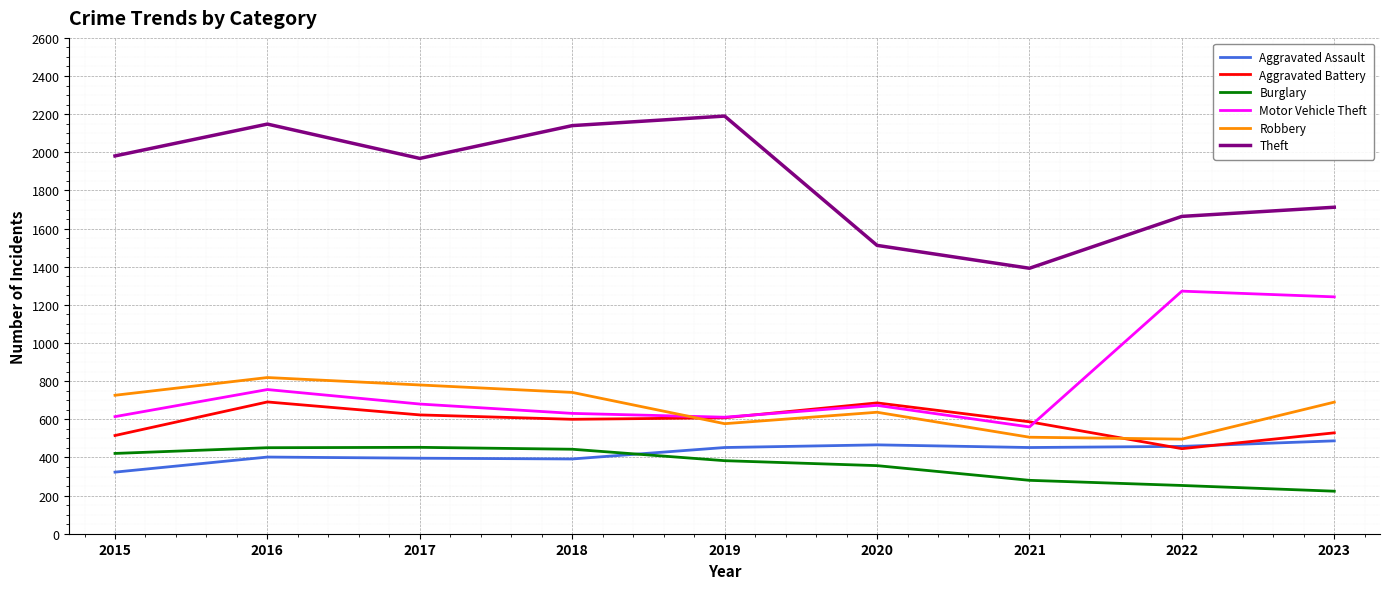

What is the difference between the highest and lowest values at 2020?

1155